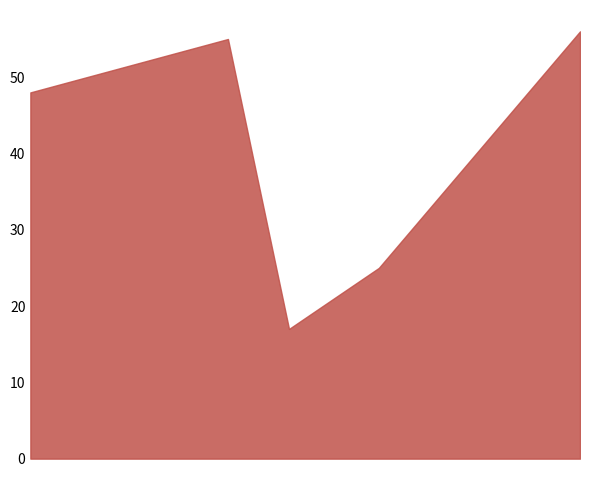

Reading left to right, transcribe all the data shown in this chart.

2017-06-28=48	2017-08-22=55	2017-09-08=17	2017-10-03=25	2017-11-28=56